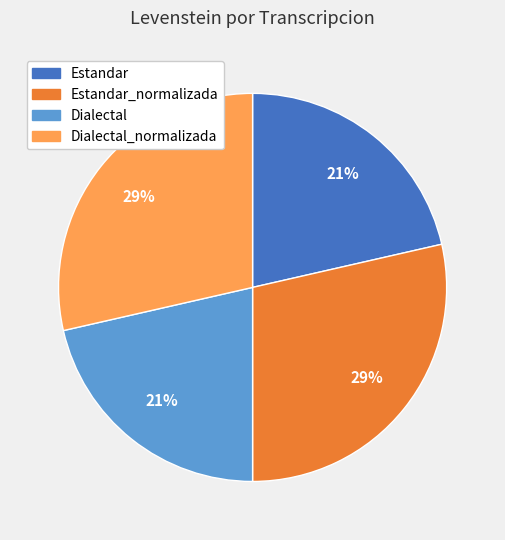

To the nearest percent, what percentage of the pie is Dialectal_normalizada?

29%